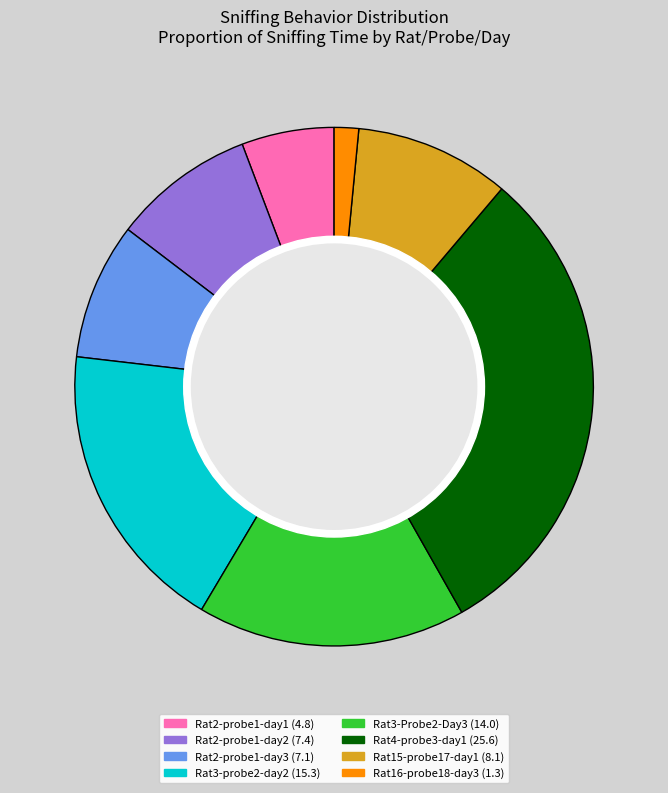

Is the sum of Rat3-probe2-day2 and Rat3-Probe2-Day3 greater than half?

No